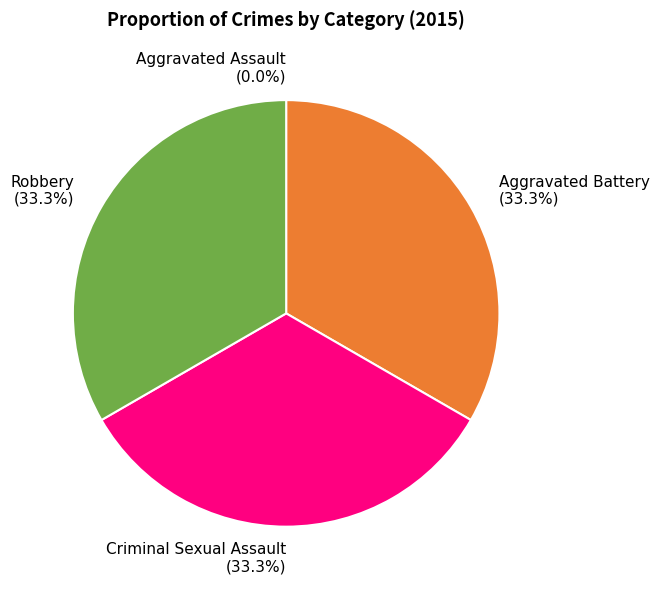

To the nearest percent, what is the average slice percentage?

25%